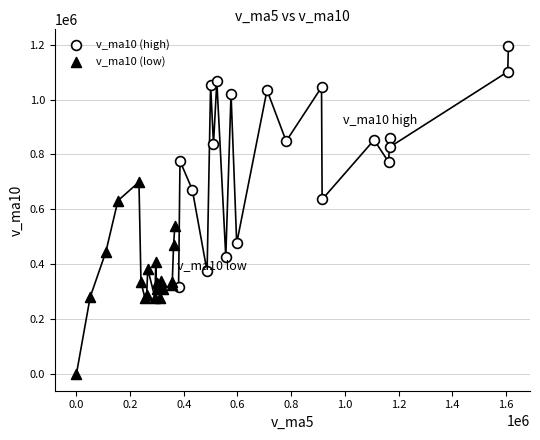

Which series reaches the minimum Y coordinate?

v_ma10 (low)